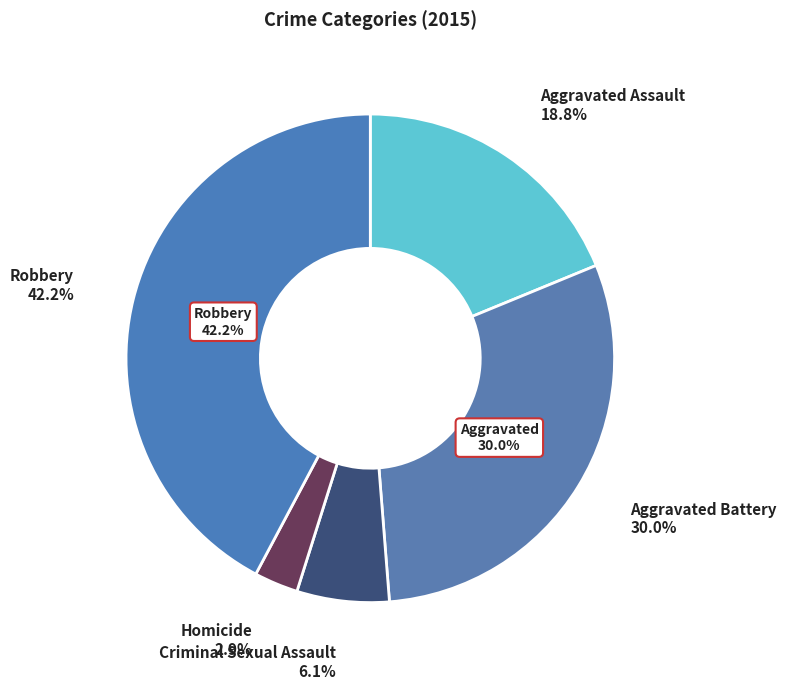

To the nearest percent, what percentage of the pie is Criminal Sexual Assault?

6%